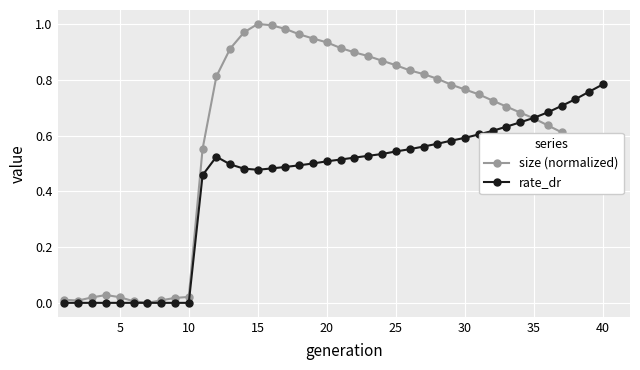

What is the average value of the rate_dr series?

0.4